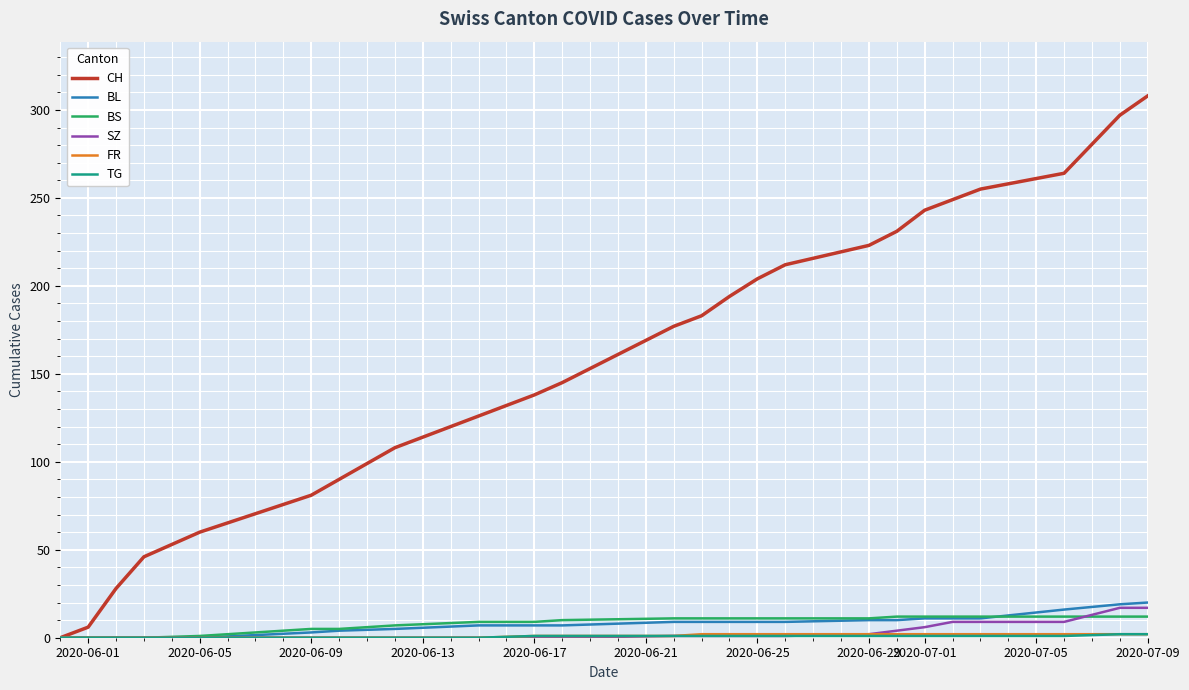

Which series has the largest total across all categories?

CH